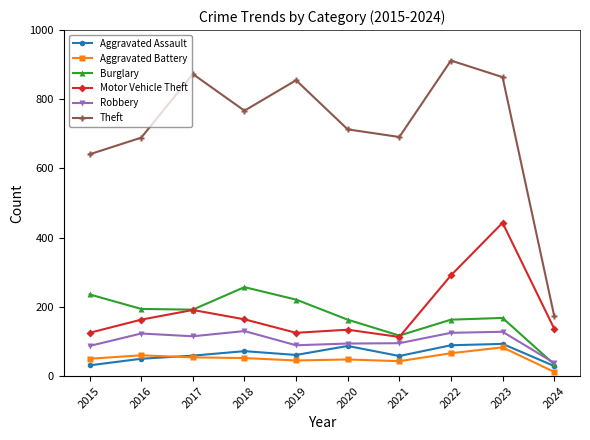

What is the approximate value of Robbery at 2015?

87